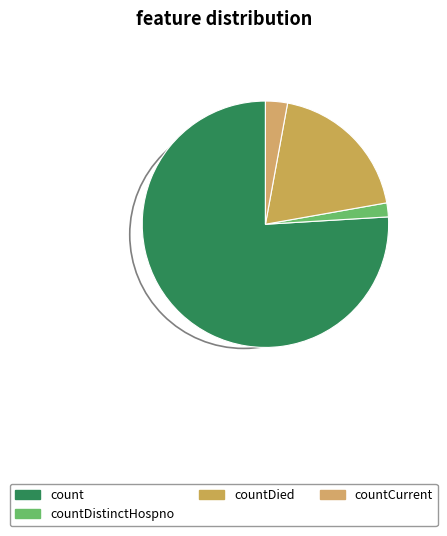

How many segments does this pie chart have?

4